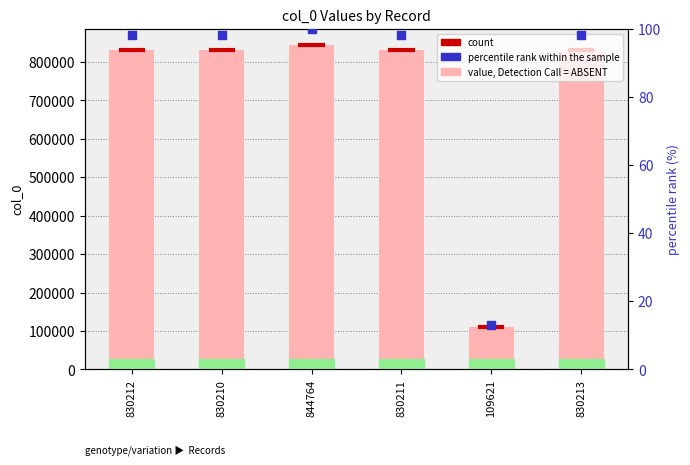

What is the ratio of the value at 109621 to the value at 830212?

0.1